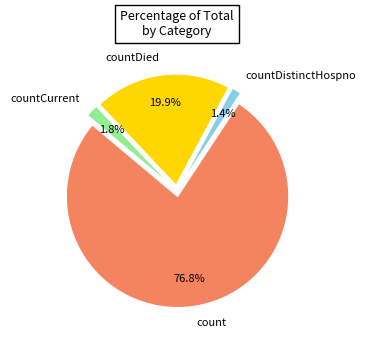

Do countDistinctHospno and count together represent more than half of the pie?

Yes